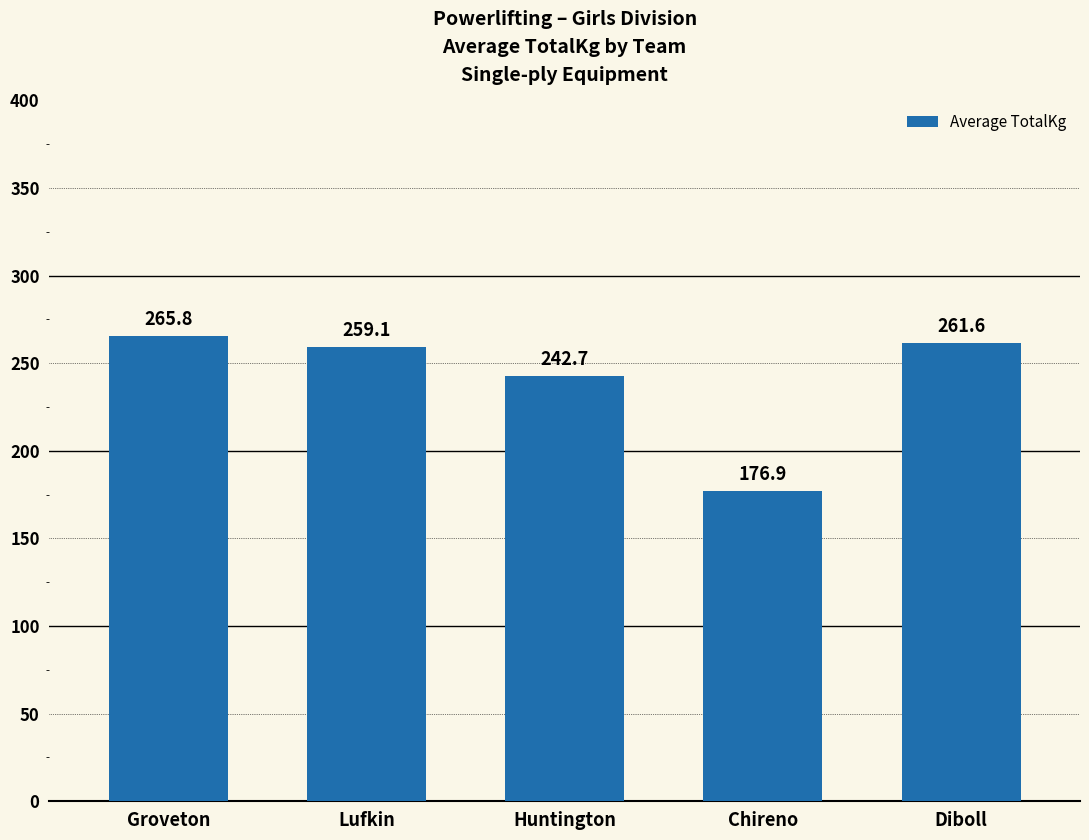

List the labels in order of value, largest first.

Groveton, Diboll, Lufkin, Huntington, Chireno